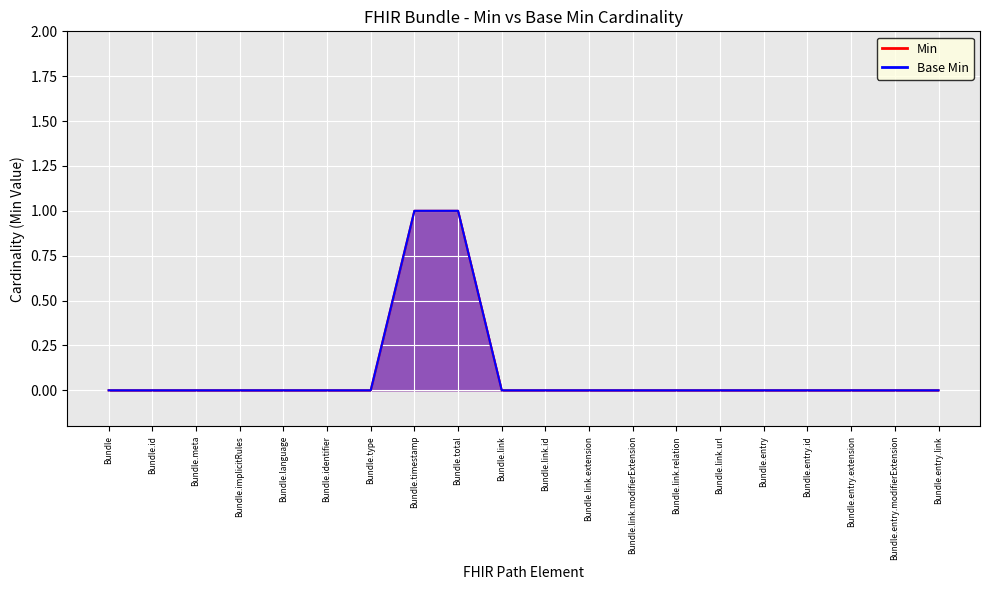

What is the difference between the maximum and second lowest values in the Base Min series?

1